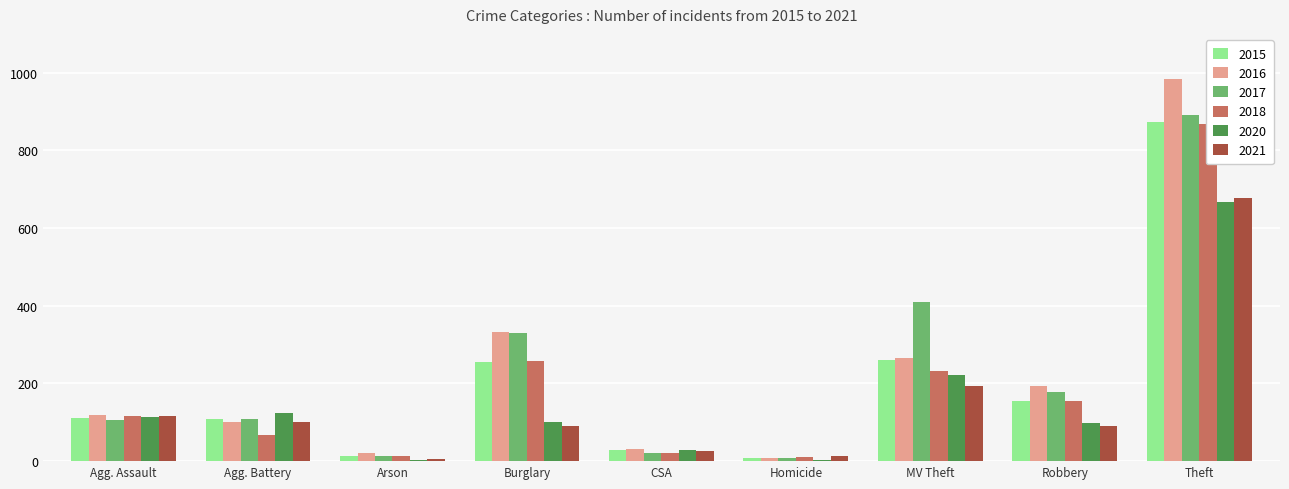

Where is 2016 nearest to the value 495?

Burglary